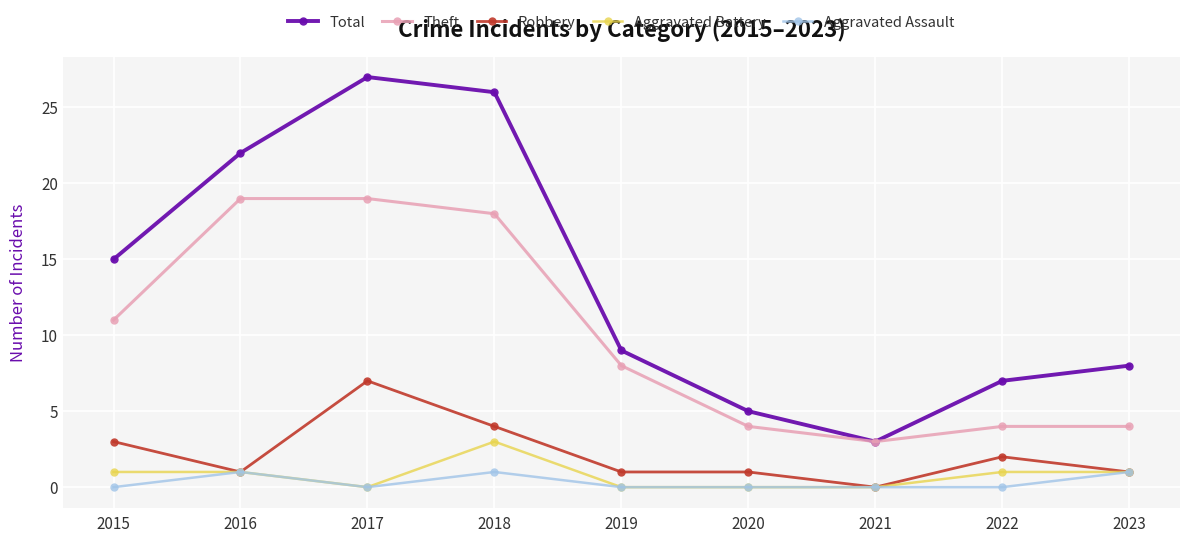

What is the value of the Theft point at the 8th from the left?

4